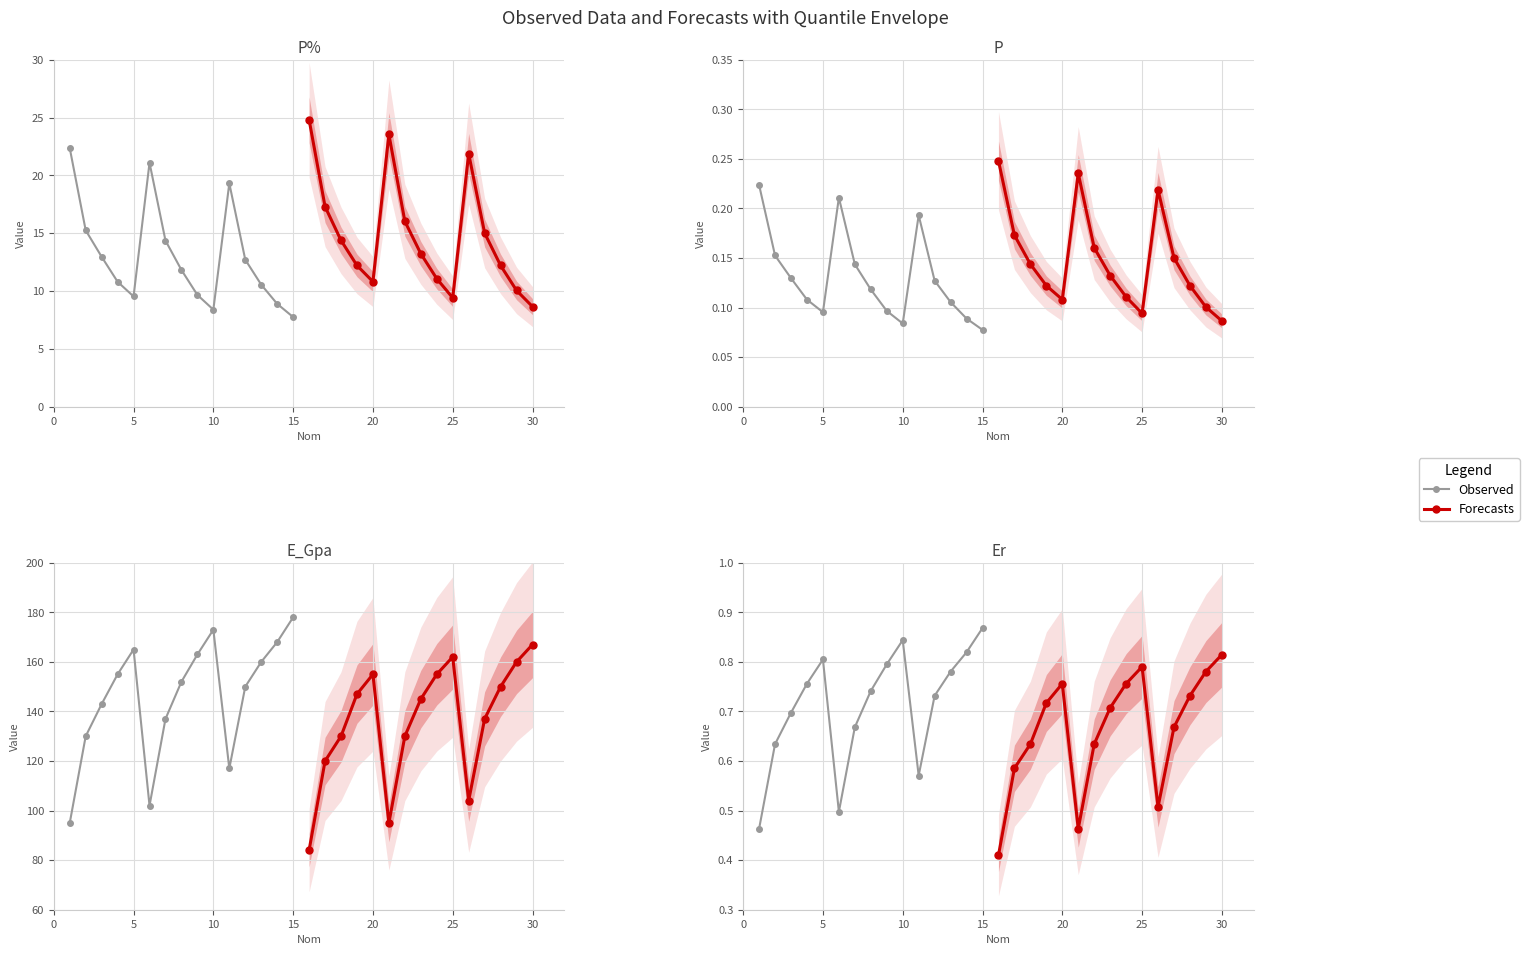

What is the difference between the maximum and minimum values in the Forecasts series?

0.4